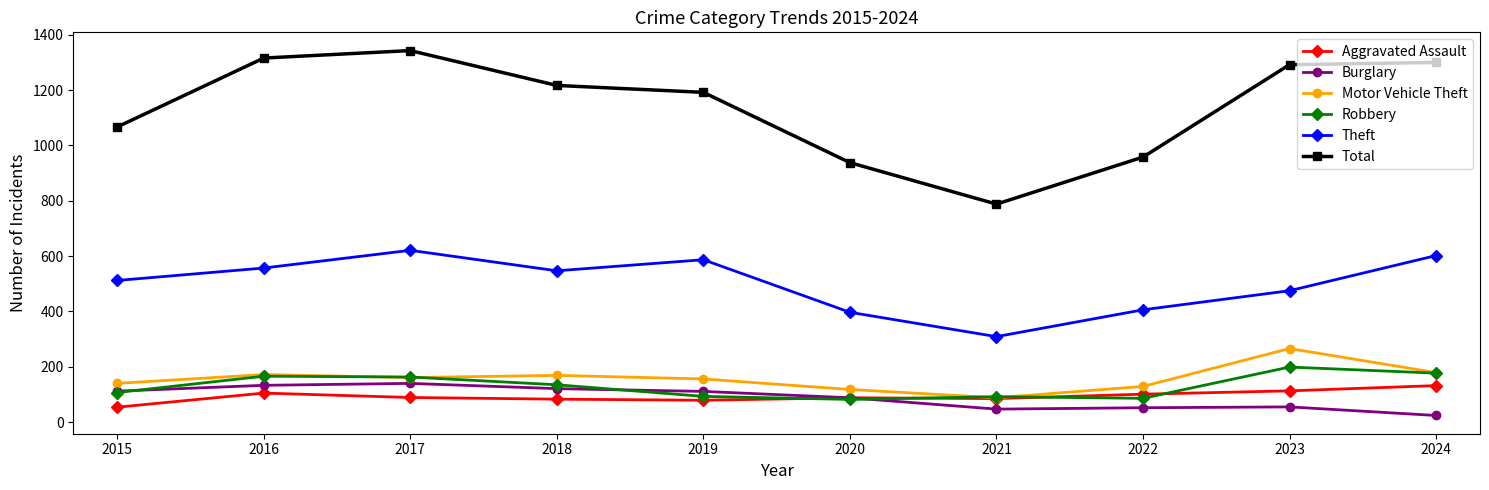

Does the chart have visible grid lines?

No